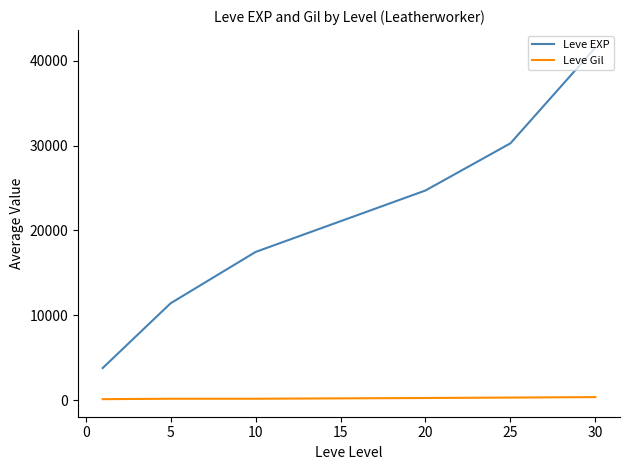

What is the lowest value of the Leve EXP series?

3776.7